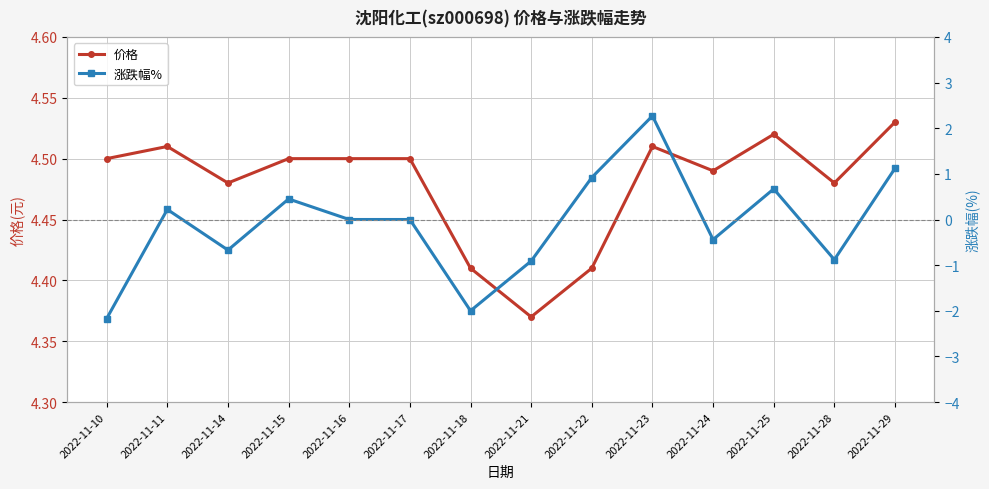

Rank the categories by 价格 value from lowest to highest.

2022-11-21, 2022-11-18, 2022-11-22, 2022-11-14, 2022-11-28, 2022-11-24, 2022-11-10, 2022-11-15, 2022-11-16, 2022-11-17, 2022-11-11, 2022-11-23, 2022-11-25, 2022-11-29